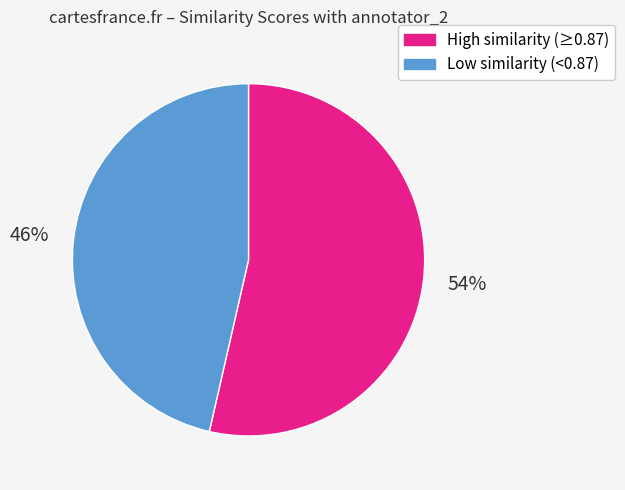

Does any single category account for the majority?

Yes